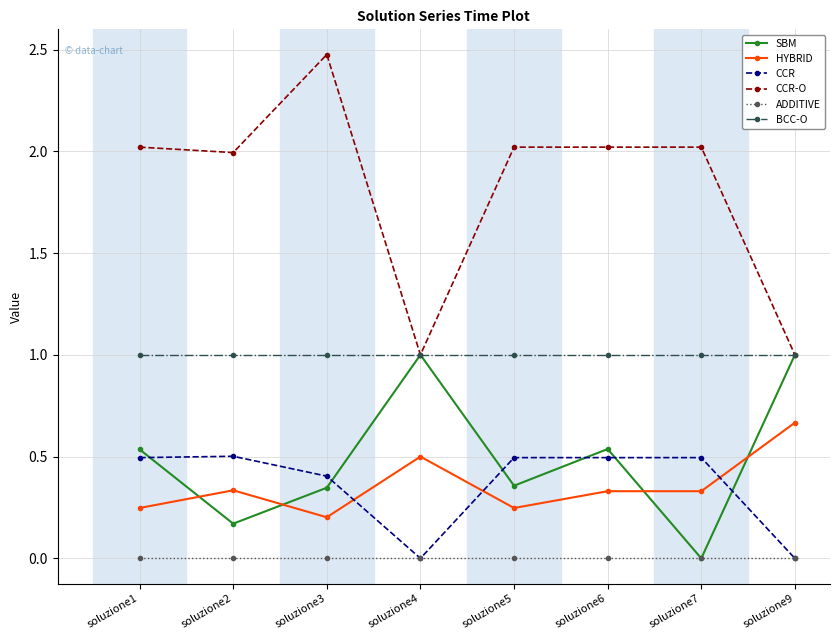

Which category has the highest value across all series?

soluzione3